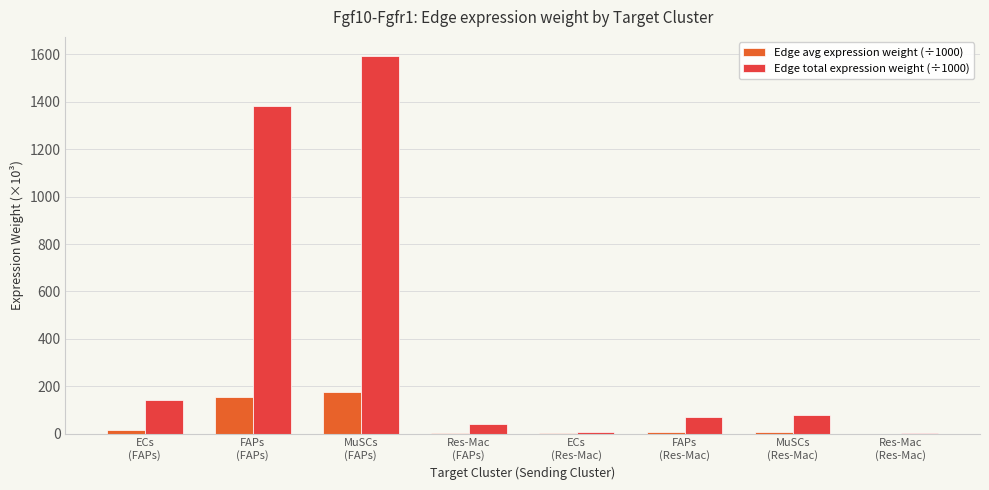

What is the maximum value for Edge total expression weight (÷1000)?

1594.4